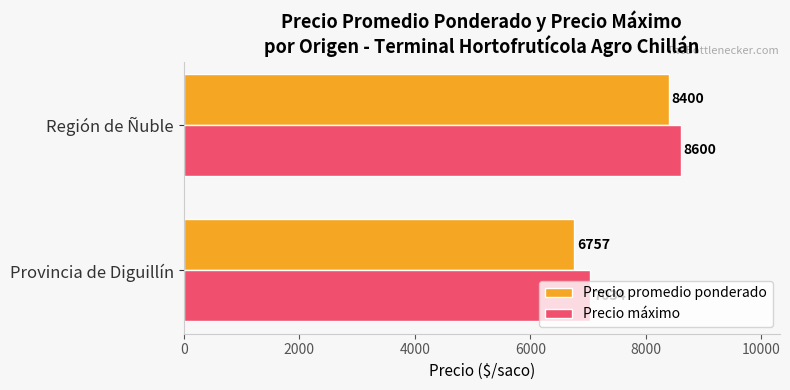

What is the sum of all Precio máximo values?

15634